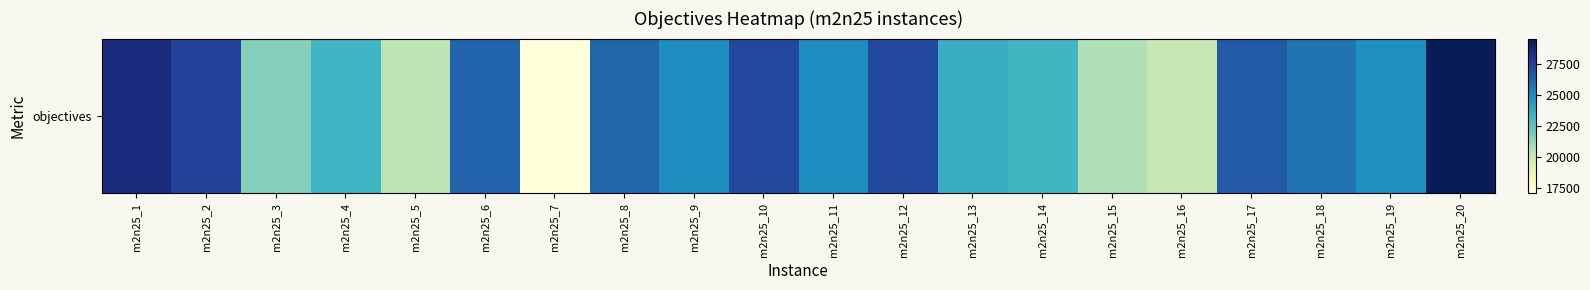

What is the minimum value shown in the chart?

17098